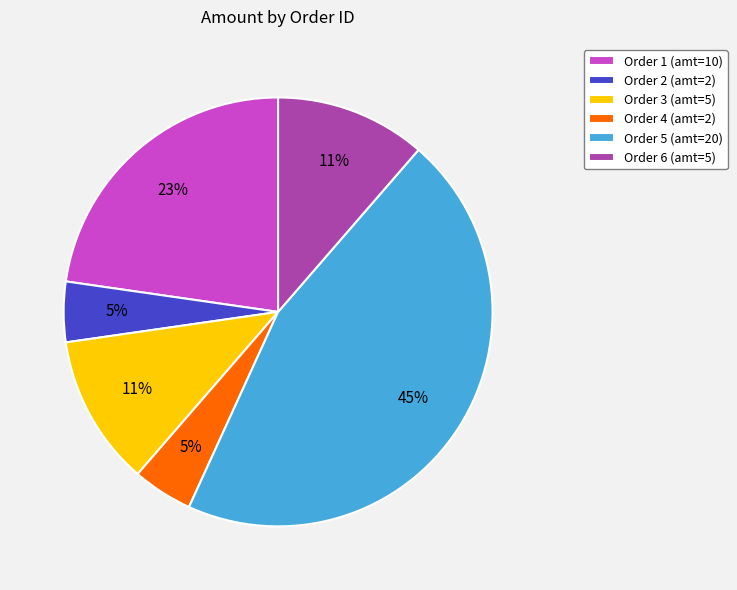

Do Order 3 (amt=5) and Order 2 (amt=2) together represent more than half of the pie?

No